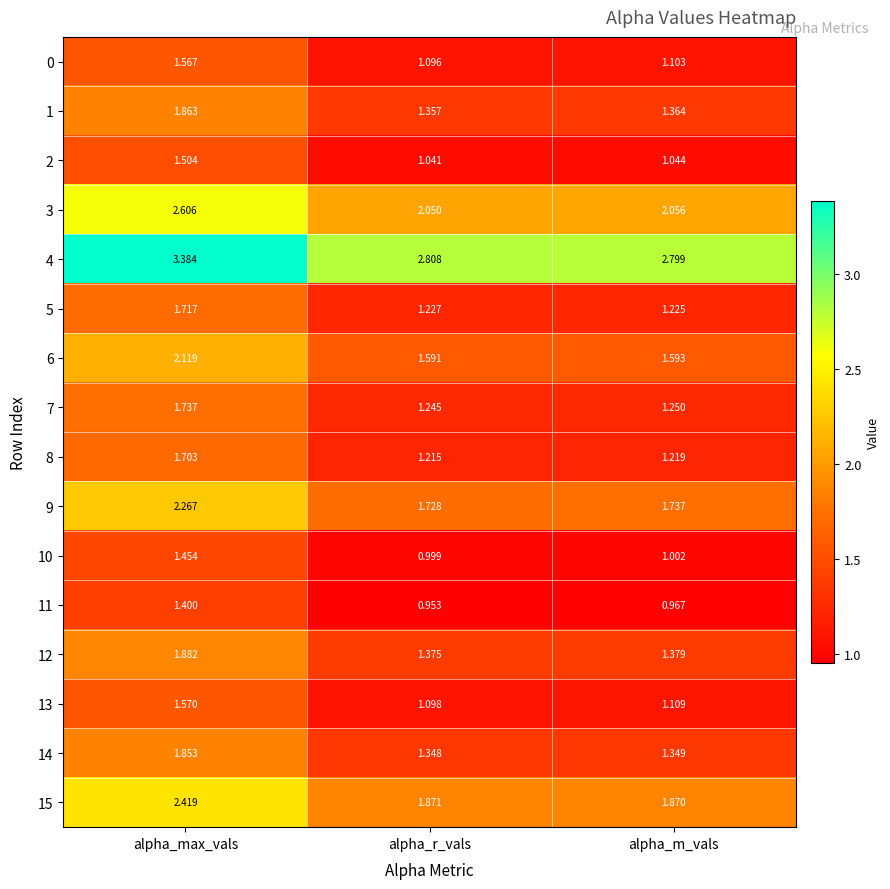

Which label corresponds to the largest value in the chart?

alpha_max_vals